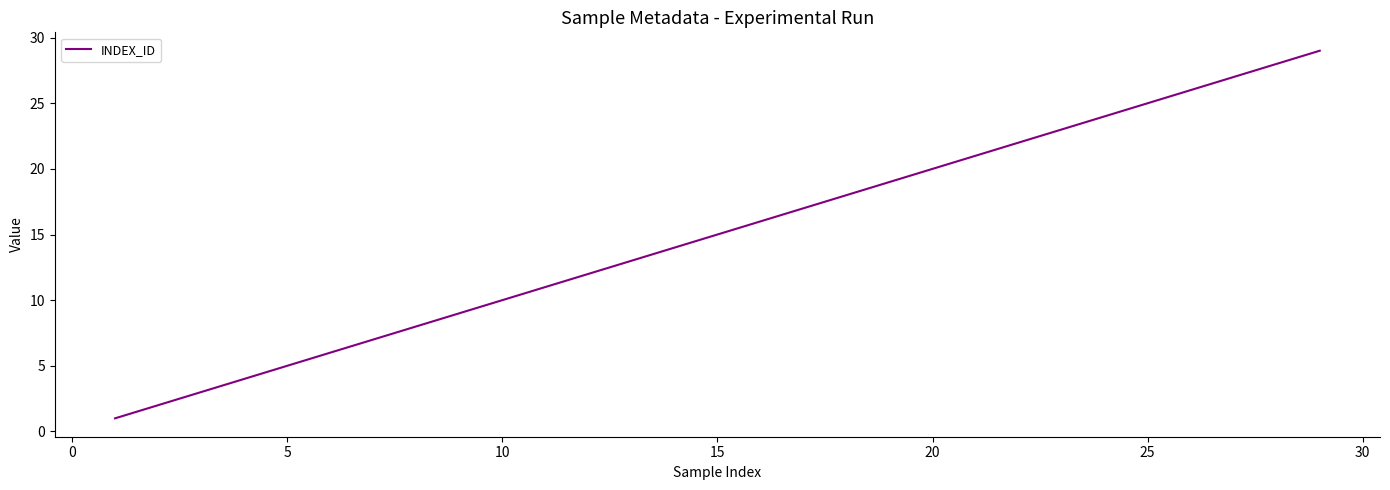

What is the average value?

15